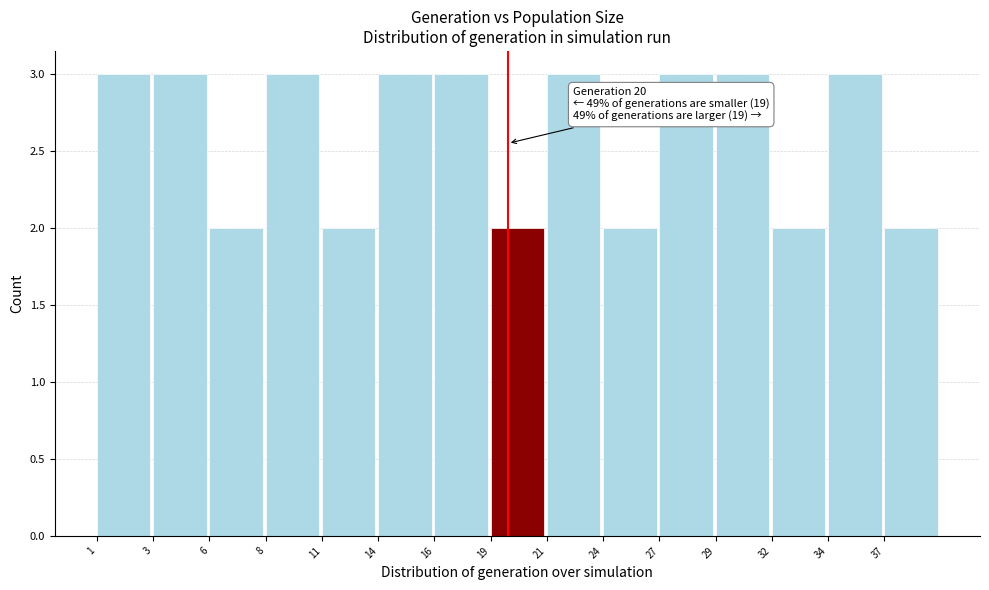

Reading left to right, list all the values displayed in this chart.

3	3	2	3	2	3	3	2	3	2	3	3	2	3	2